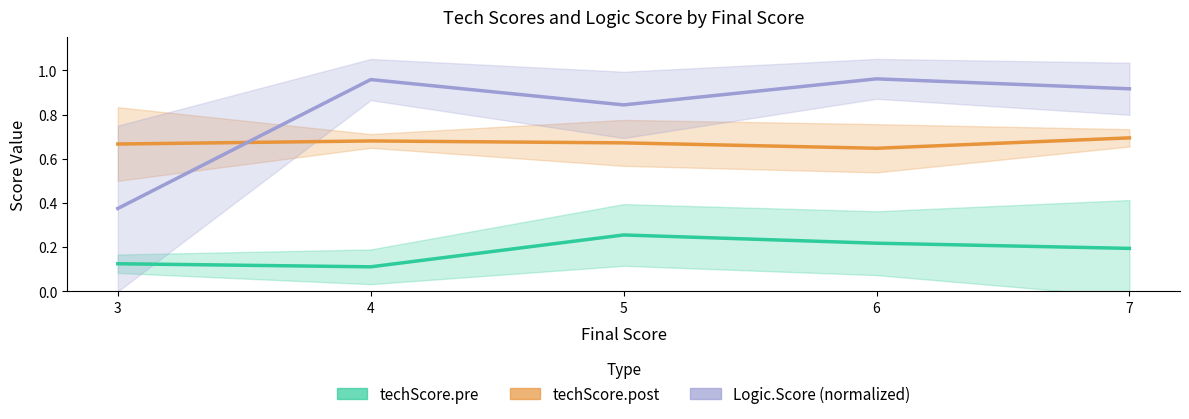

What is the difference between the highest and lowest values at 7?

0.7